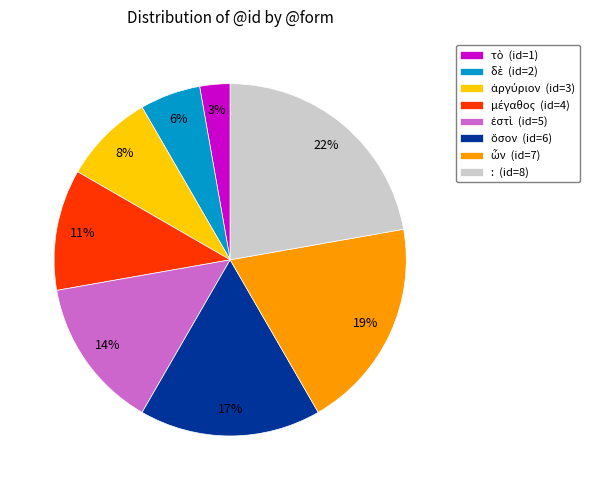

How many slices are in this pie chart?

8